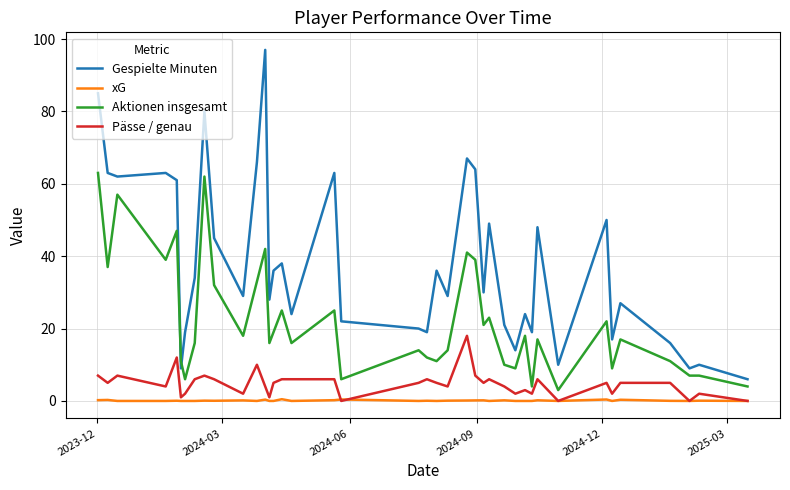

Which series has the widest spread of values?

Gespielte Minuten